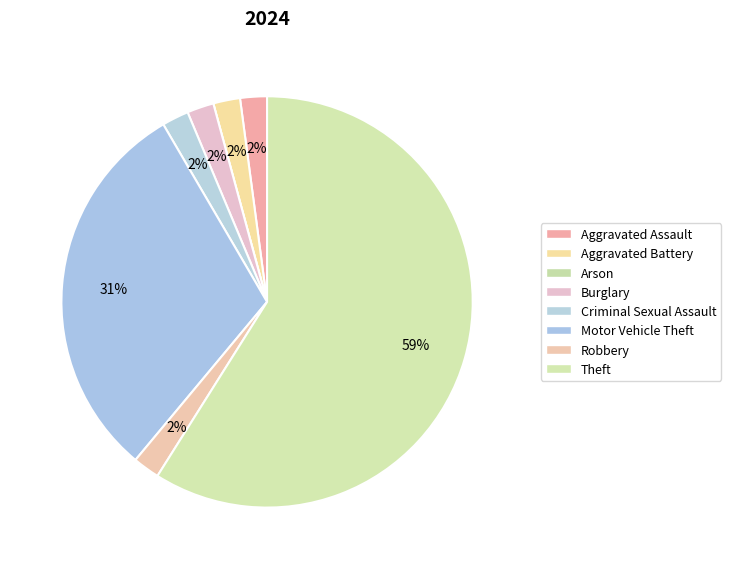

What is the smallest slice in the pie chart?

Arson